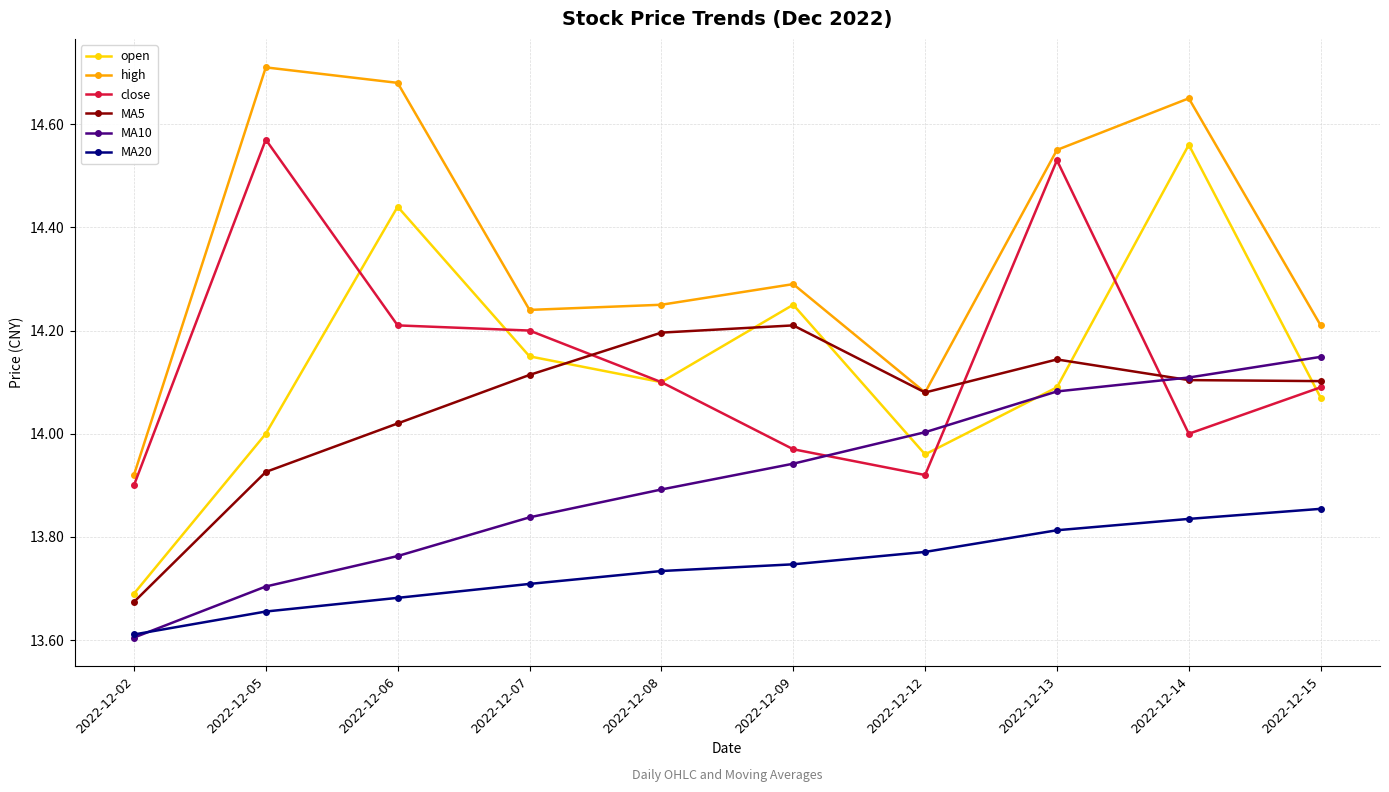

At which category does close reach its first local valley?

2022-12-12